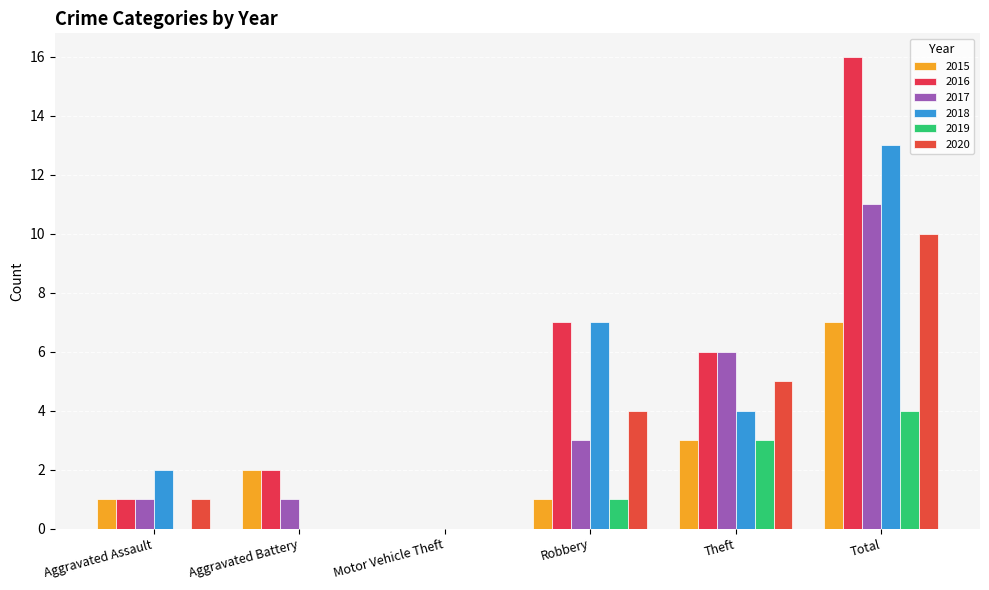

How many values in 2016 are above zero?

5